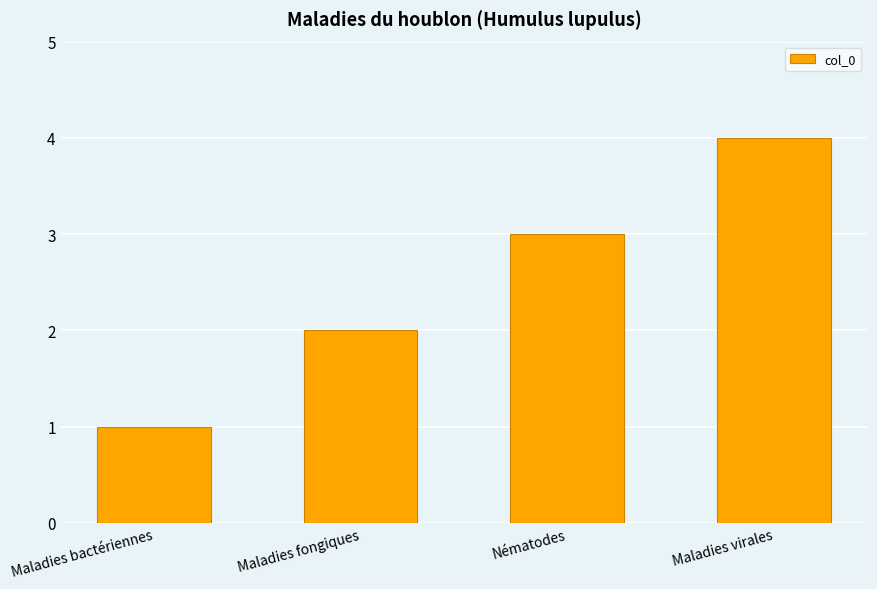

The value at Maladies bactériennes is 2. True or false?

False